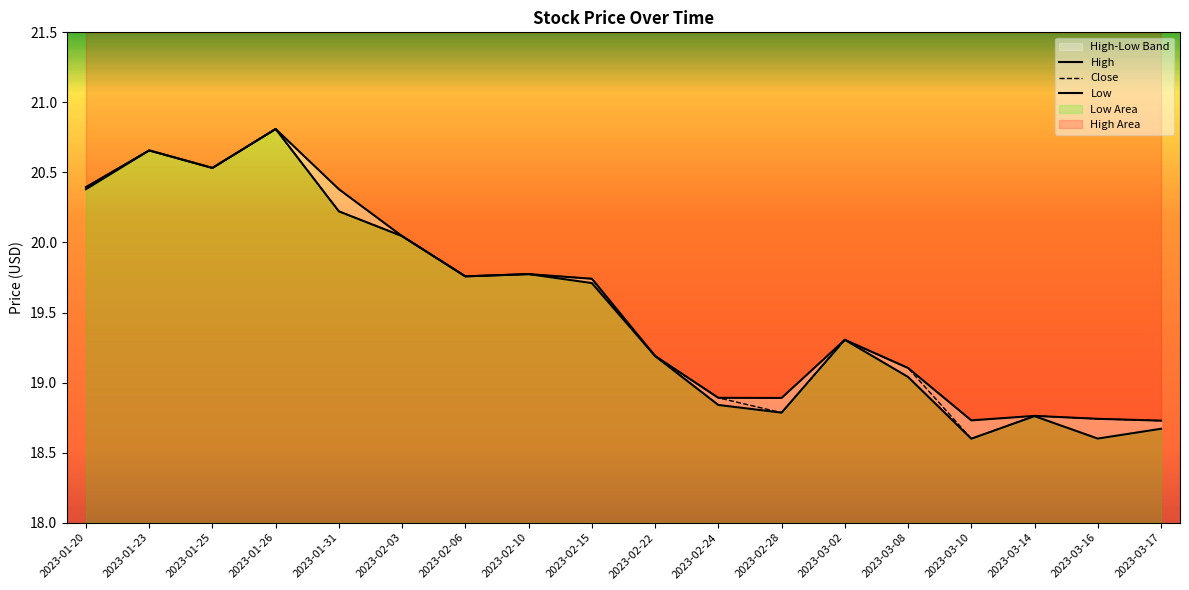

What is the sum of the Close values at 2023-01-23 and 2023-01-20?

41.1